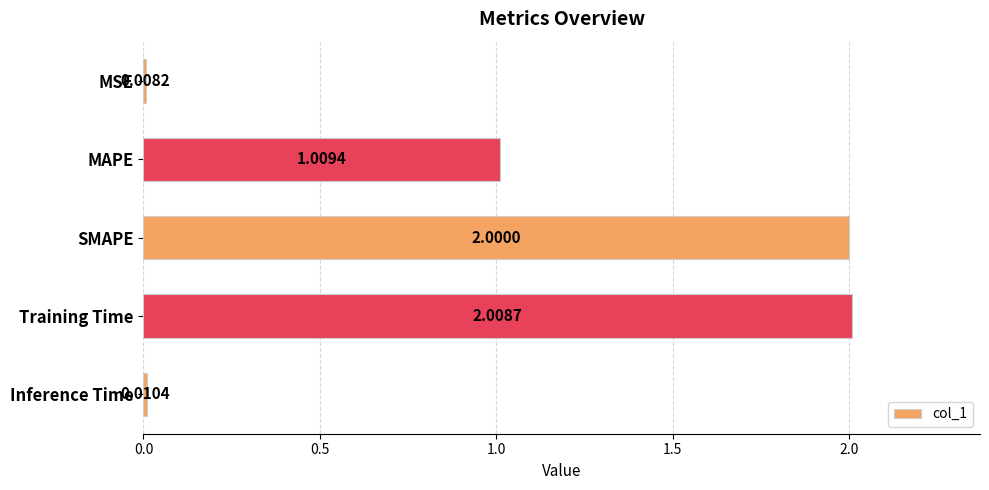

What is the label of the 1st bar from the top?

MSE